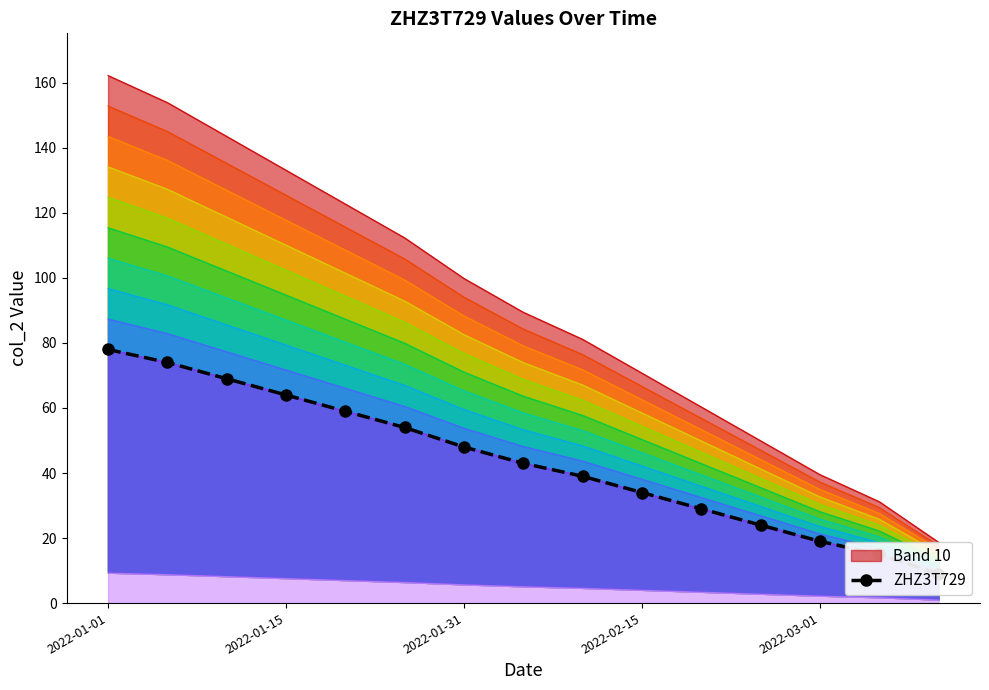

At which category does the chart reach its minimum across all series?

14